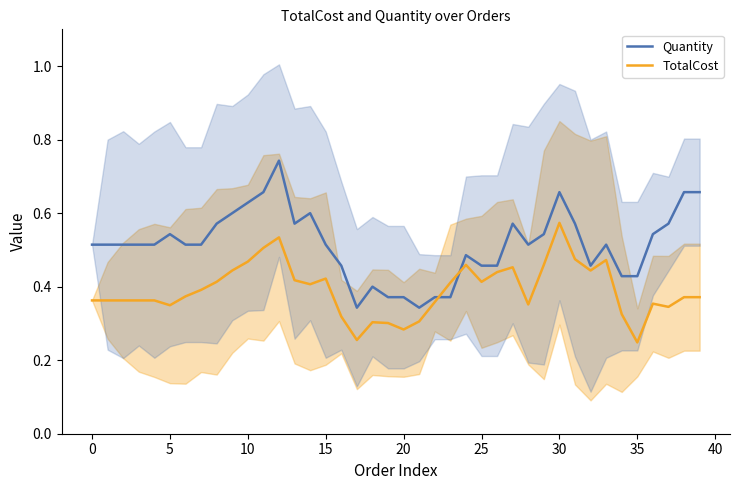

How many lines are shown in the chart?

2